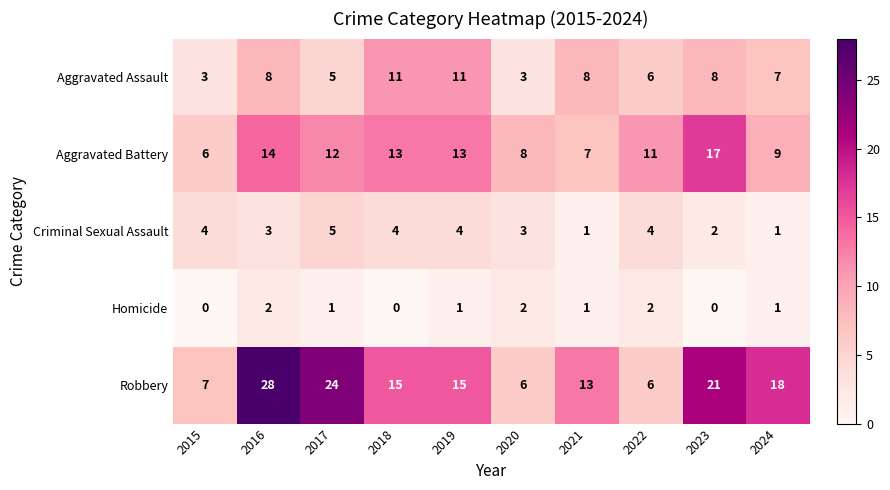

How many categories are shown in the chart?

10